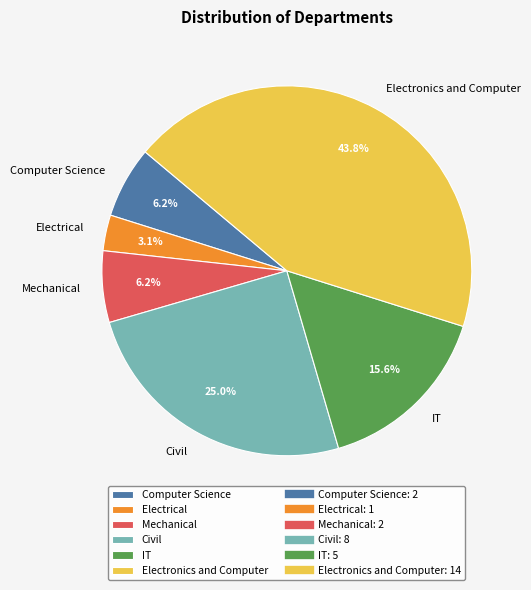

Do Civil and IT together represent more than half of the pie?

No